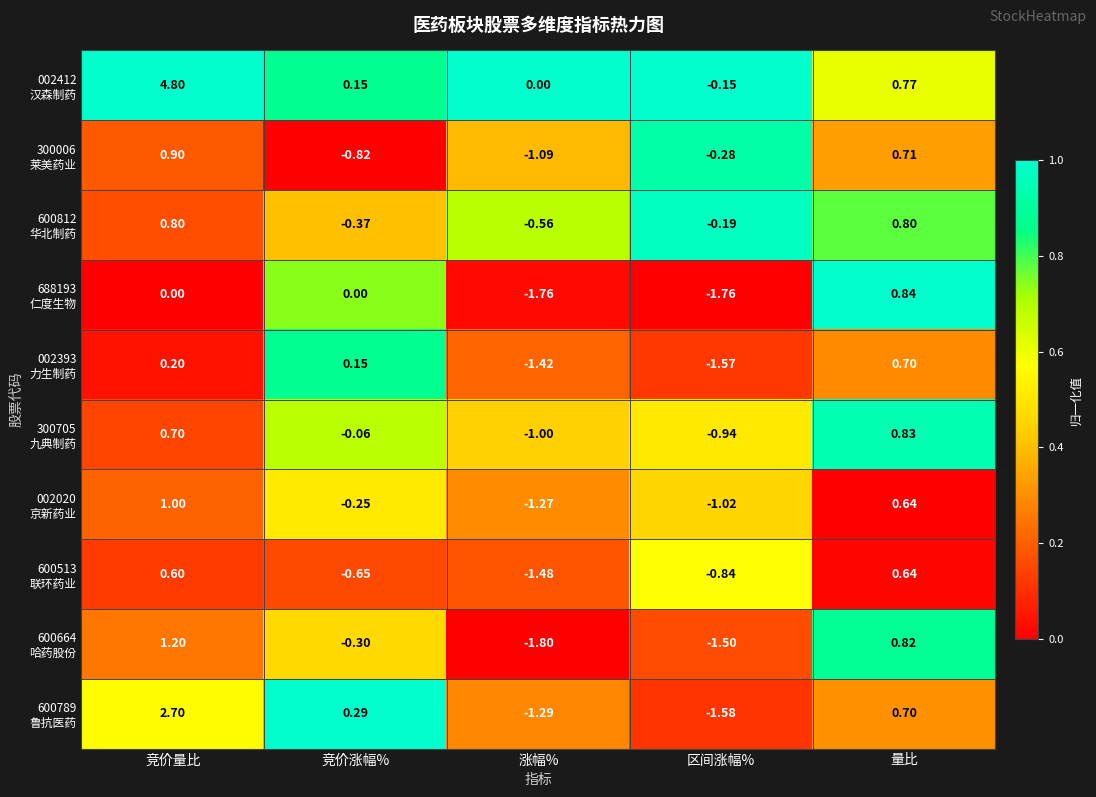

At which category is the sum across all series the highest?

竞价量比